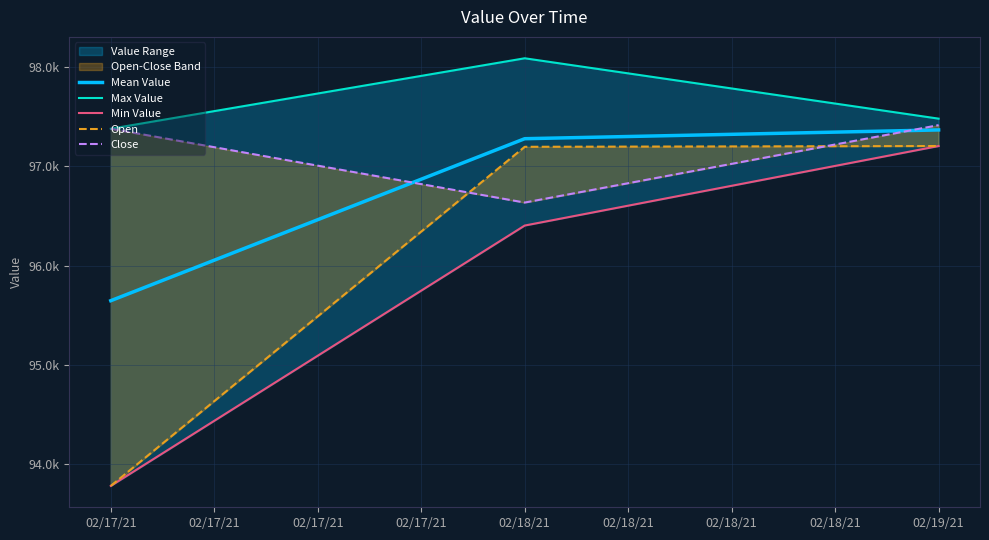

How many values in the Min Value series are below 96403?

1